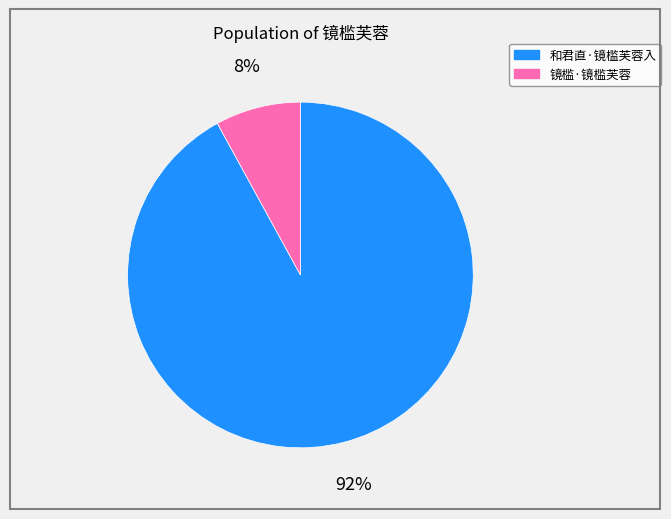

Which category accounts for the majority?

和君直·镜槛芙蓉入